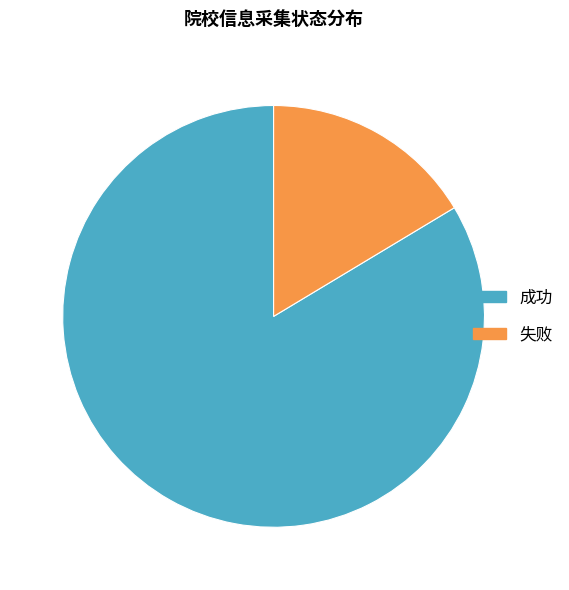

Does any single category account for the majority?

Yes